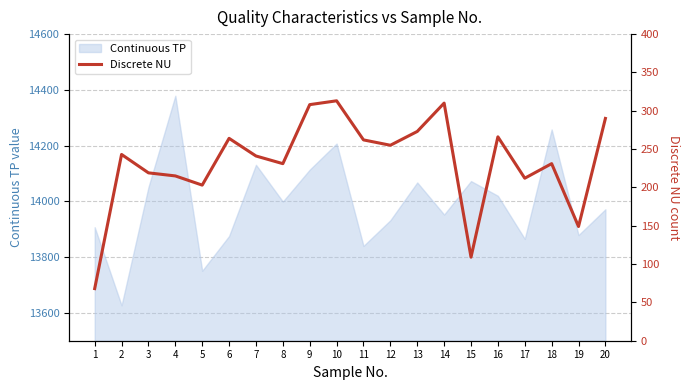

Rank the categories by value from highest to lowest.

10, 14, 9, 20, 13, 16, 6, 11, 12, 2, 7, 8, 18, 3, 4, 17, 5, 19, 15, 1